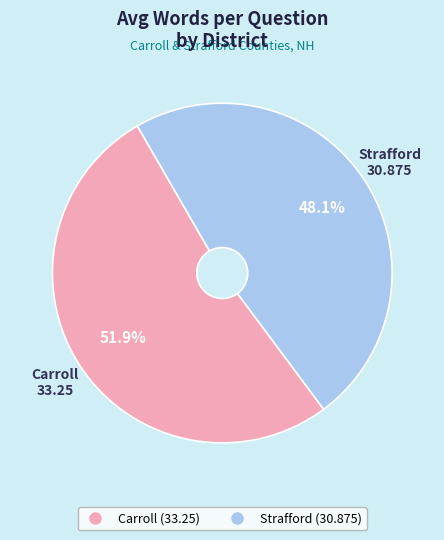

To the nearest percent, what is the combined percentage of Strafford (30.875) and Carroll (33.25)?

100%